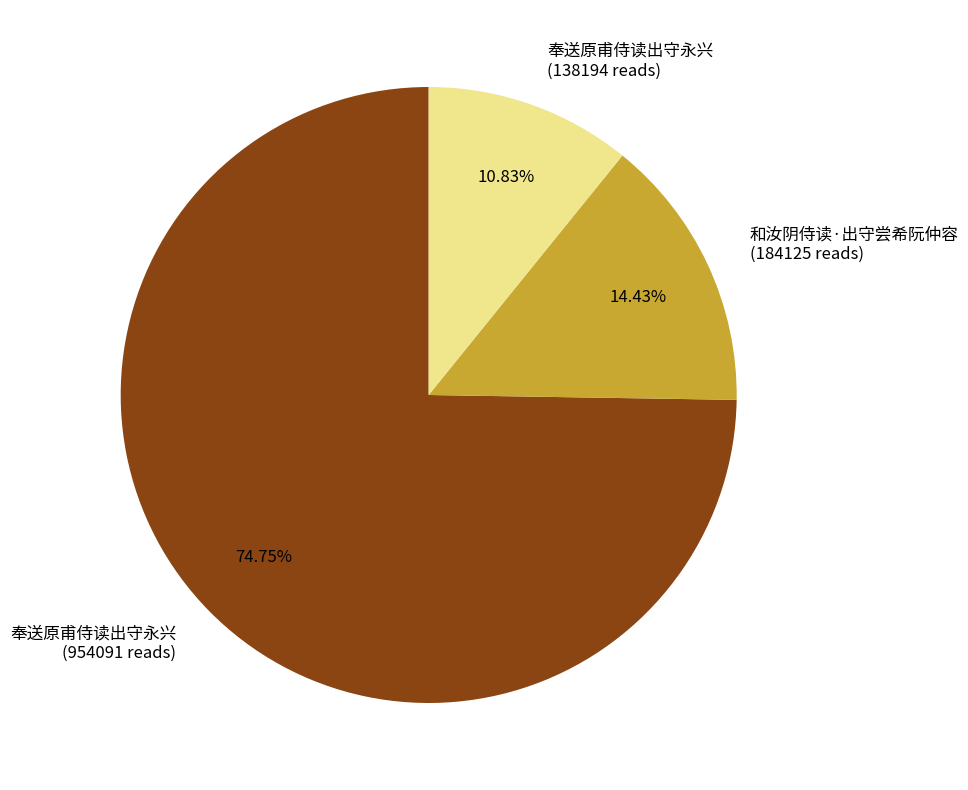

Does any single category account for the majority?

Yes